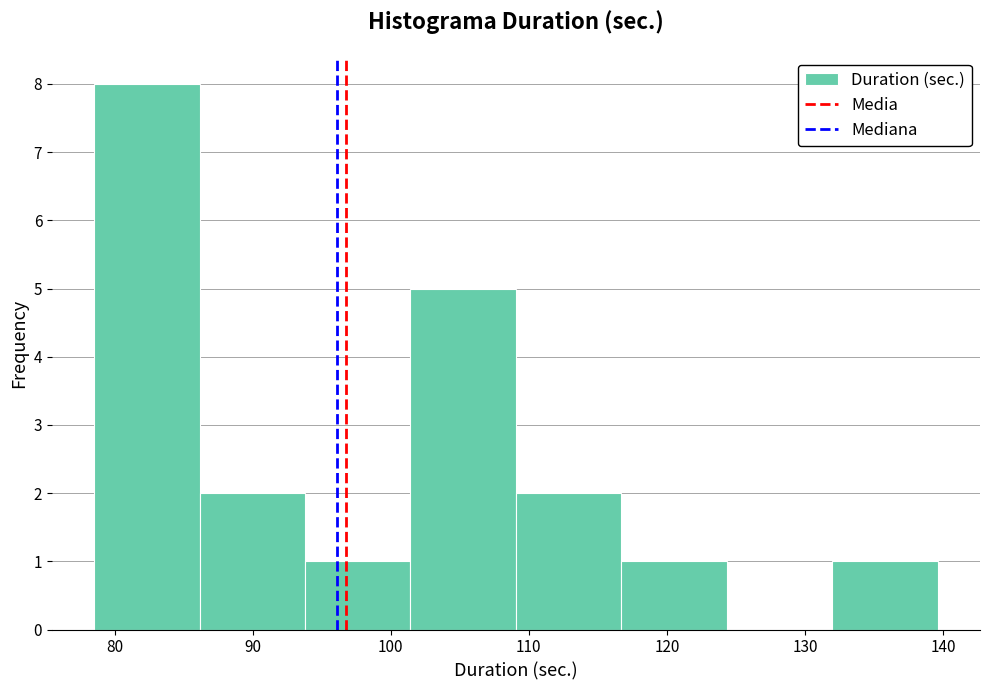

Reading left to right, transcribe this chart: for each bar, give the range it covers on the x-axis and its height. Neither the bar edges nor the heights are printed on the chart, so give them approximately, as read against the axes.

79 to 86: 8
86 to 94: 2
94 to 101: 1
101 to 109: 5
109 to 117: 2
117 to 124: 1
124 to 132: 0
132 to 140: 1